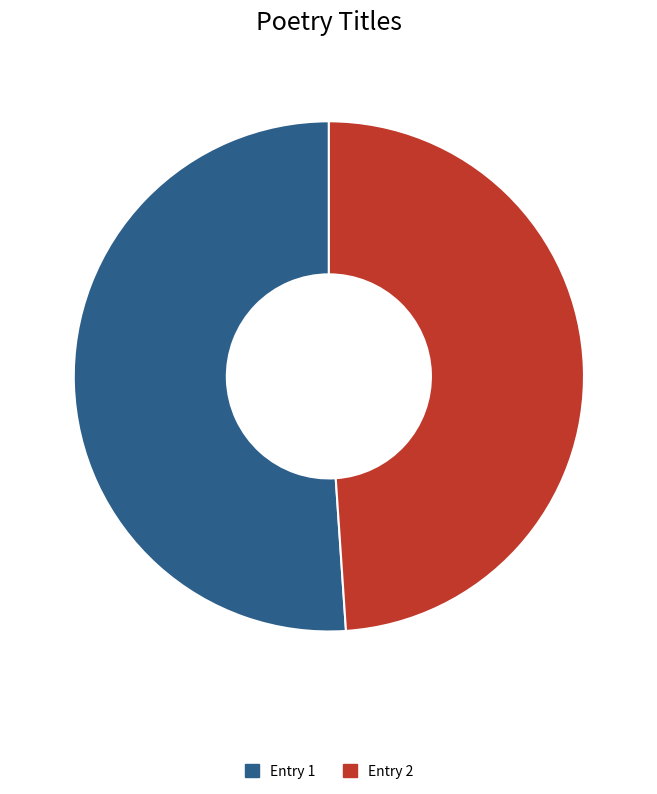

Is there any slice that represents more than half of the pie?

Yes